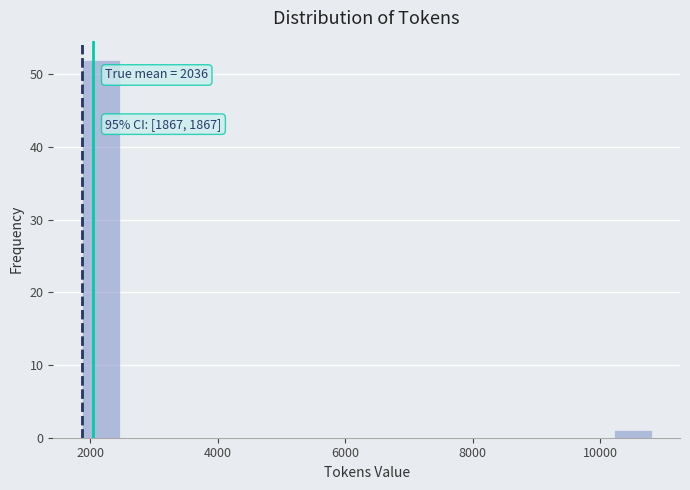

Around what value on the x-axis is the tallest bar? Give the approximate position of its centre, as read against the axis.

2200